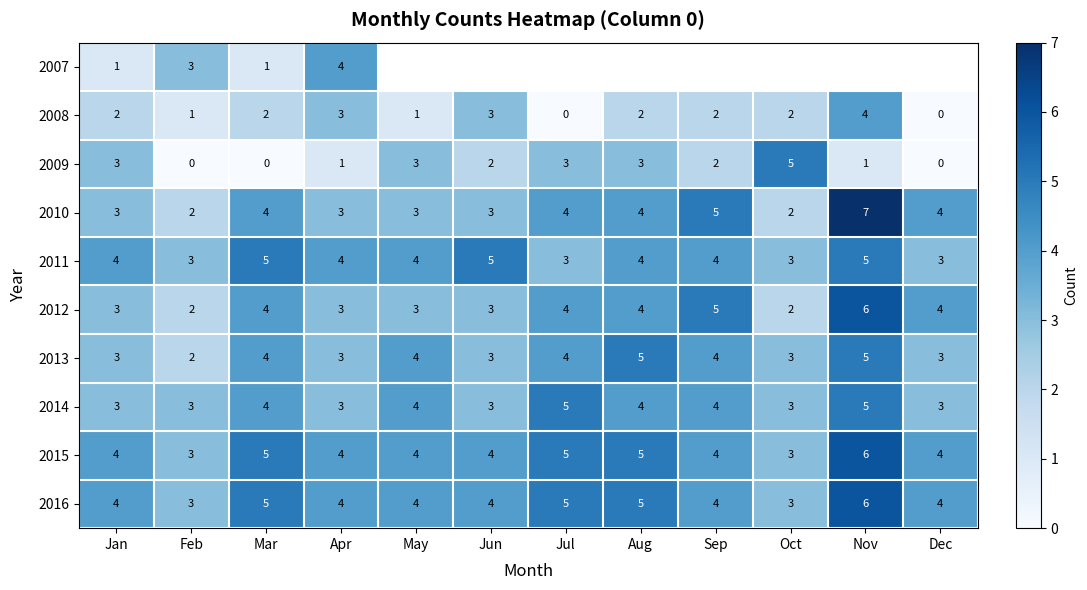

Is it true that 2007 equals 1 at Jan?

True